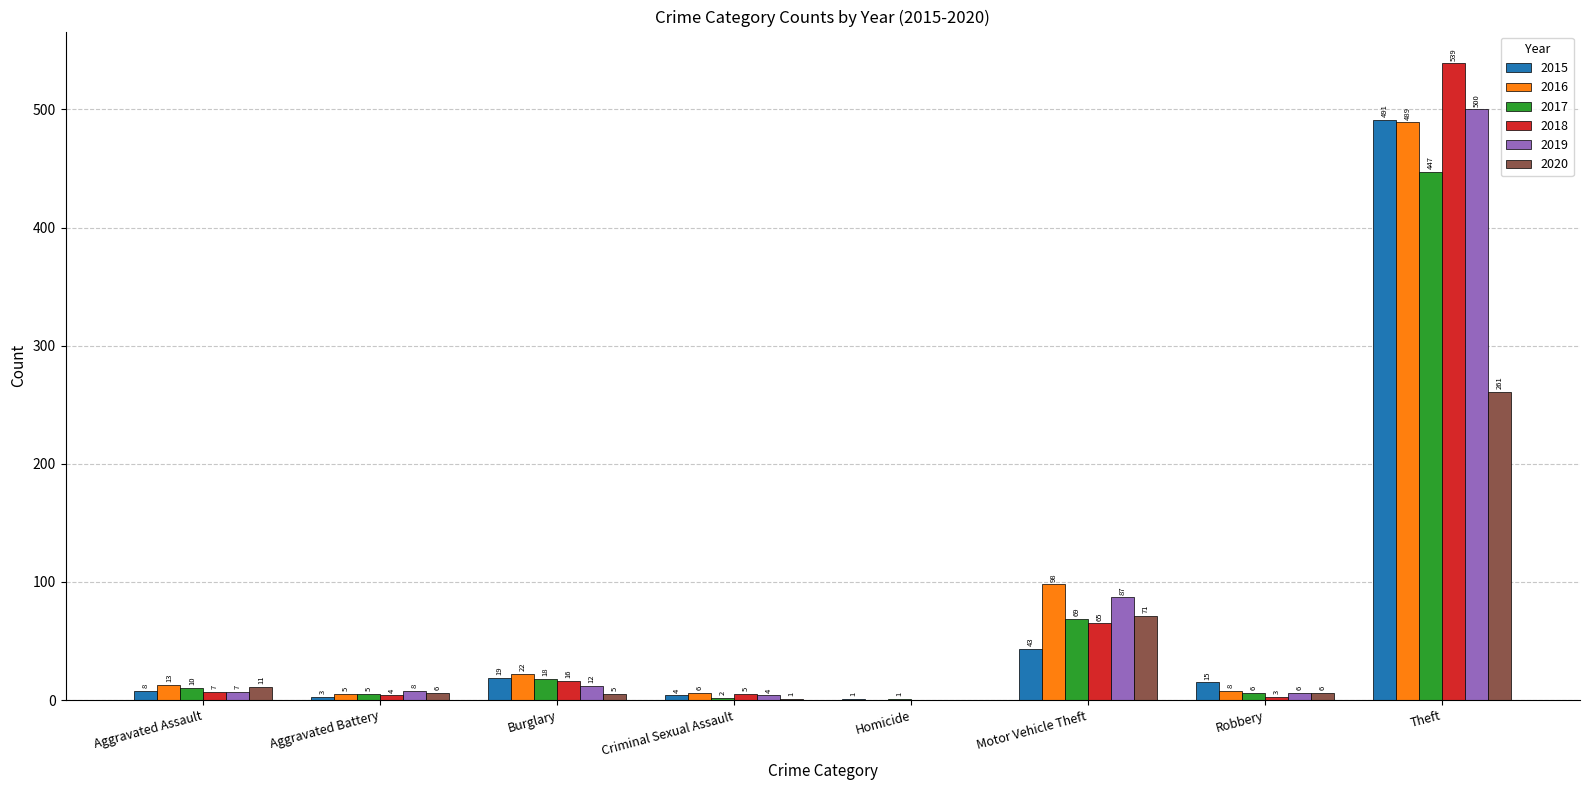

Is the value of 2016 at Motor Vehicle Theft greater than the value of 2020 at Aggravated Battery?

Yes